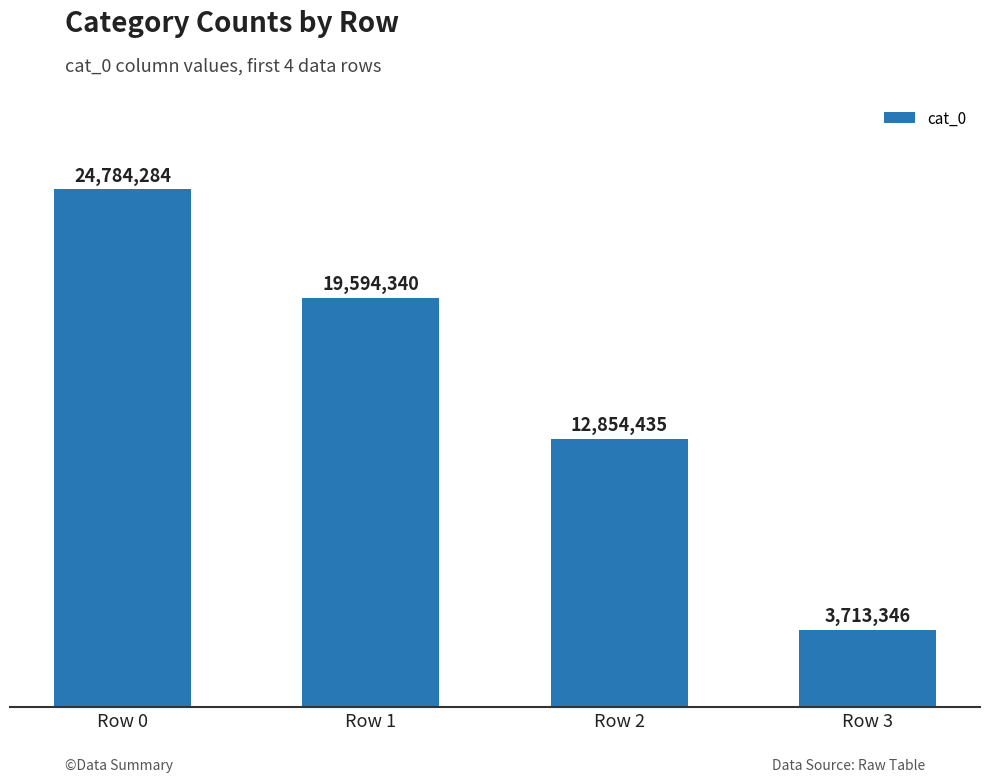

List the labels in order of value, smallest first.

Row 3, Row 2, Row 1, Row 0